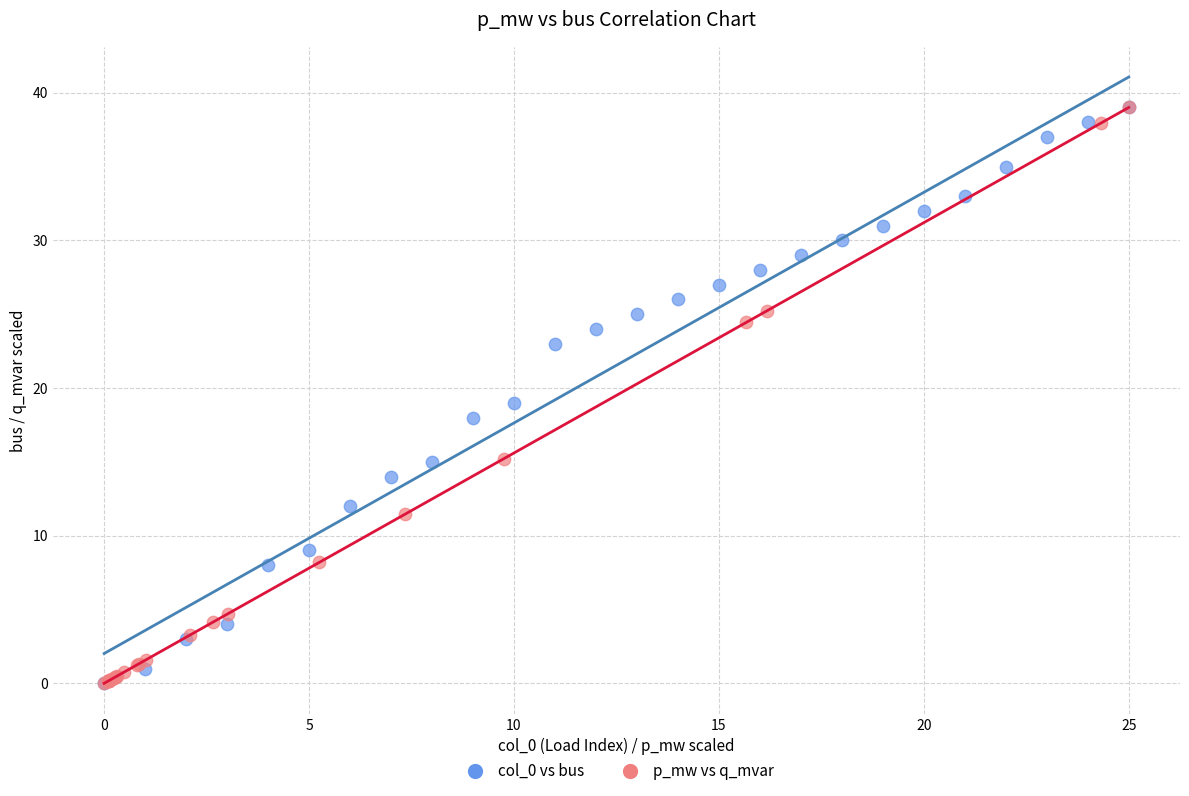

What are all the series names shown in the legend?

col_0 vs bus, p_mw vs q_mvar